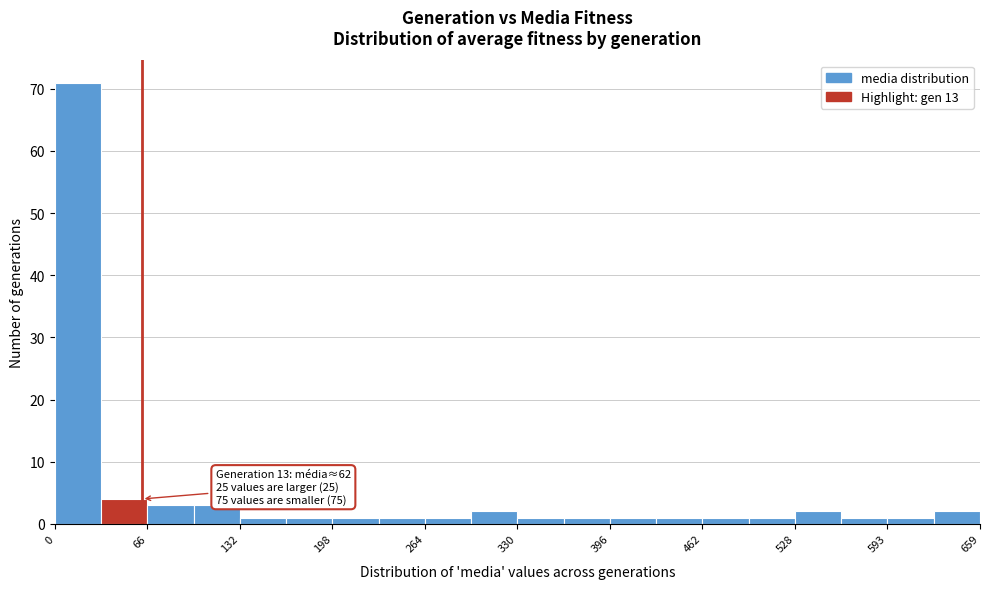

Read against the x-axis, roughly where is the centre of the tallest bar?

20